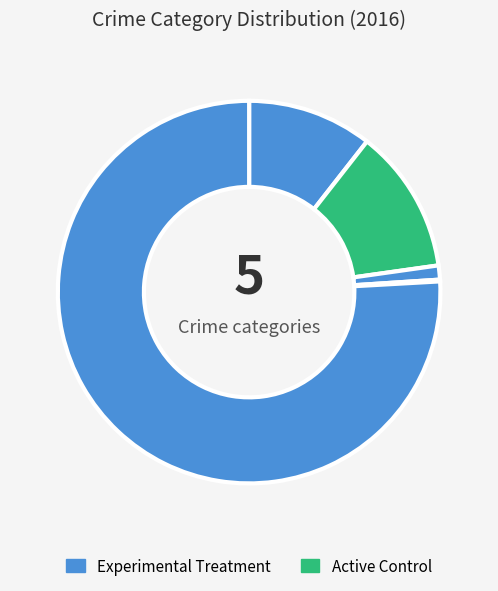

How many segments does this pie chart have?

5